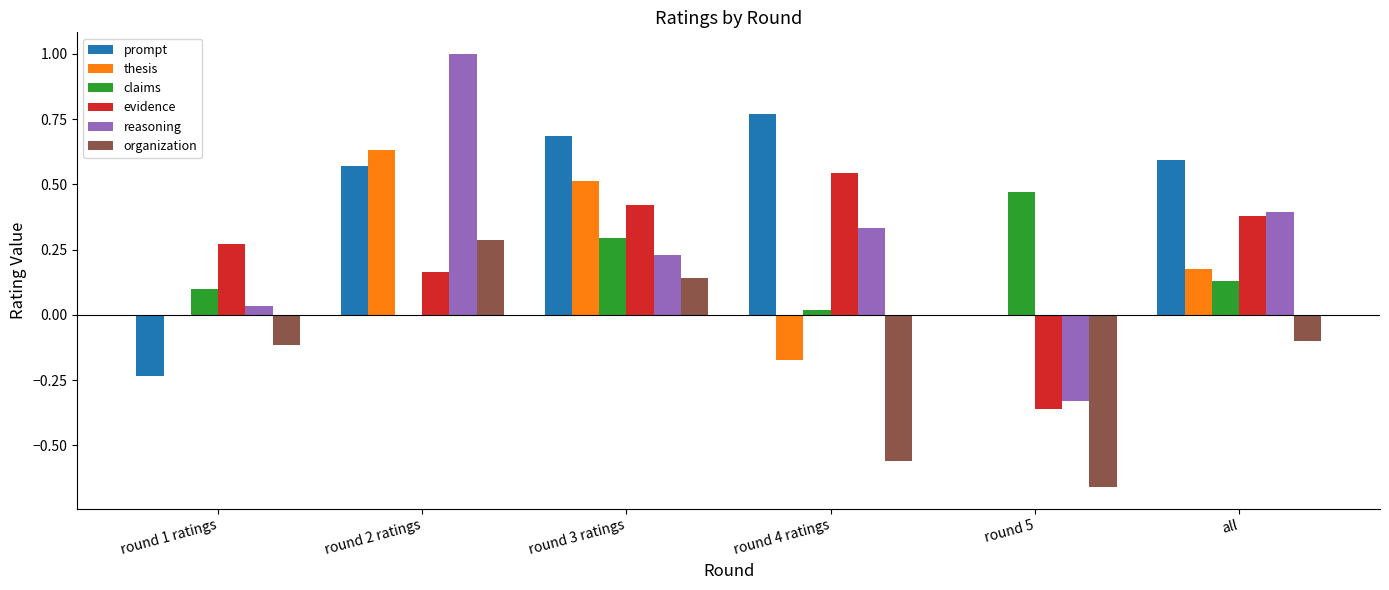

Which category has the highest value in the claims series?

round 5